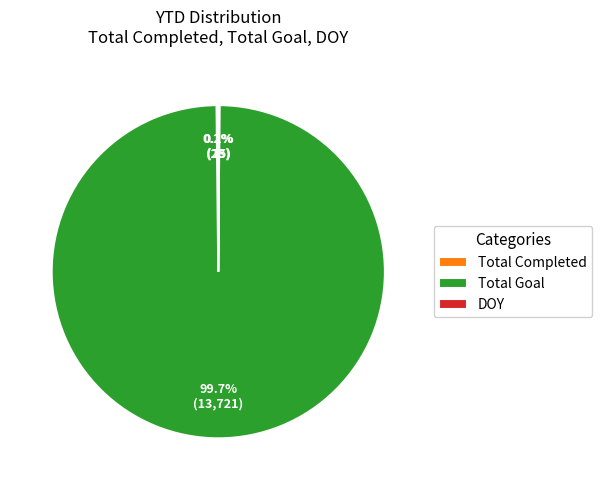

Is there a majority slice in this chart?

Yes